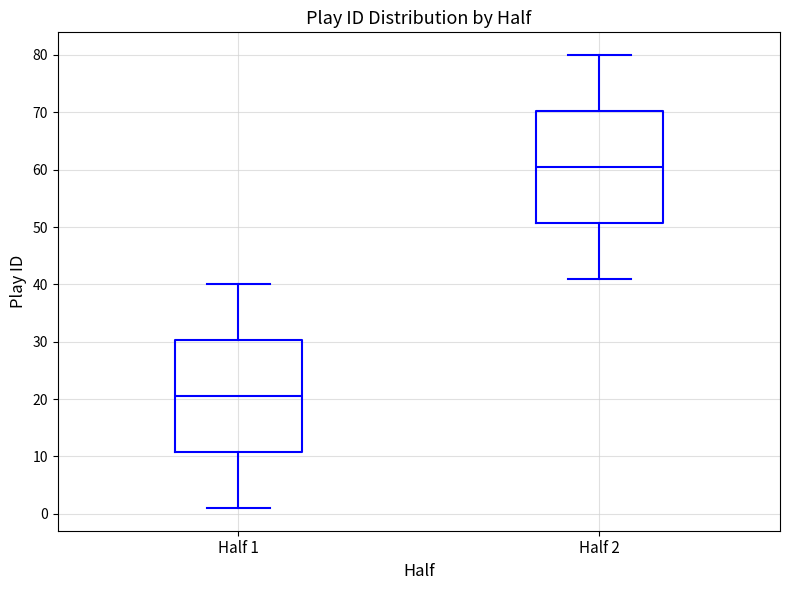

Reading left to right, read every box against the y-axis: the position of its median line, the range the box covers, and the ends of its whiskers. The values are not printed on the chart, so give them approximately, as read against the axis.

Half 1: median 21, box 11 to 30, whiskers 1 to 40
Half 2: median 61, box 51 to 70, whiskers 41 to 80